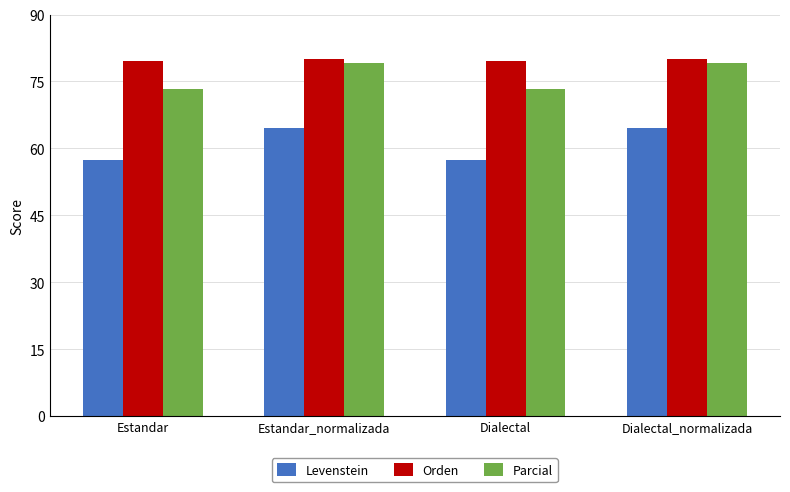

How many bars are there in each group?

3